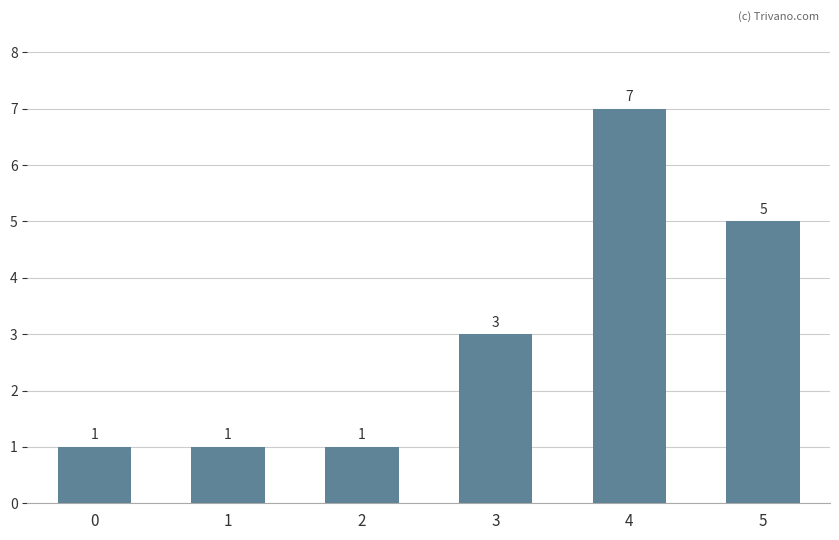

Count the values in the range 1 to 5.

5